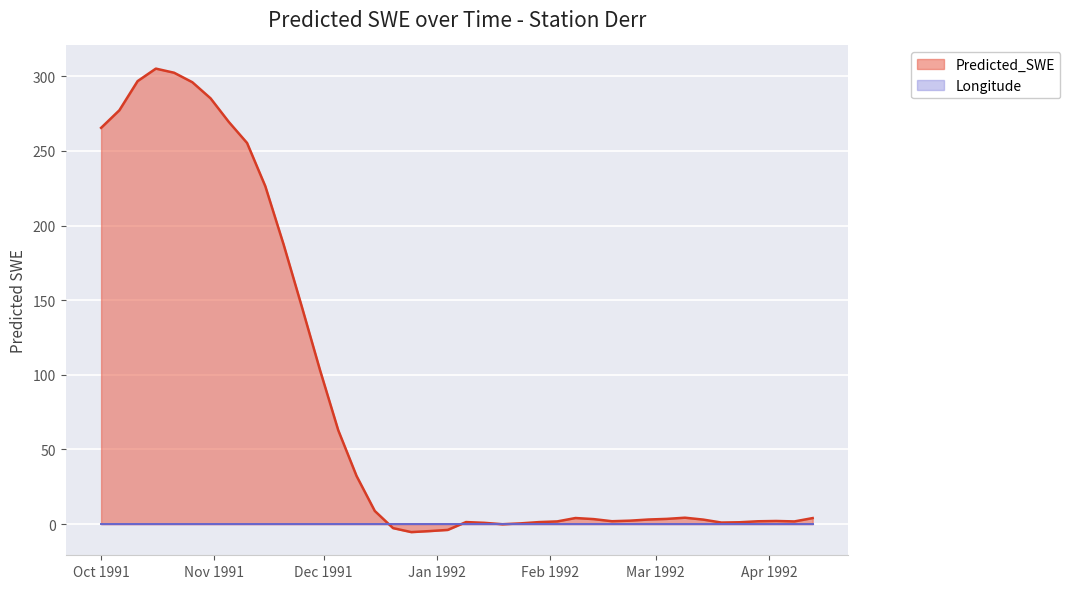

Which series has the largest total across all categories?

Predicted_SWE